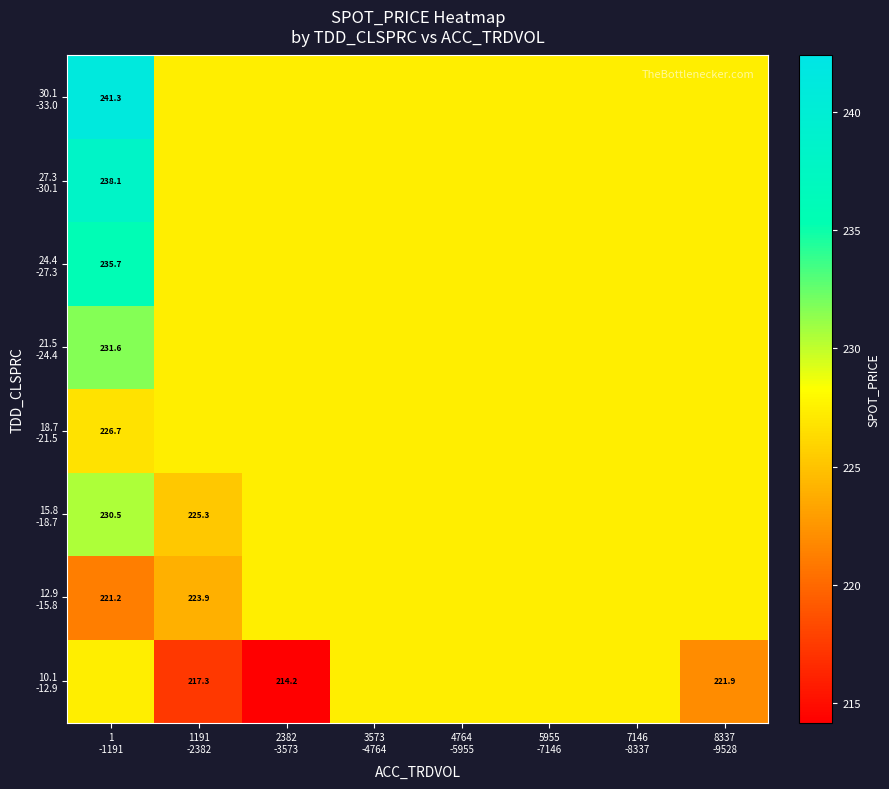

At which category does the chart reach its minimum across all series?

2382
-3573